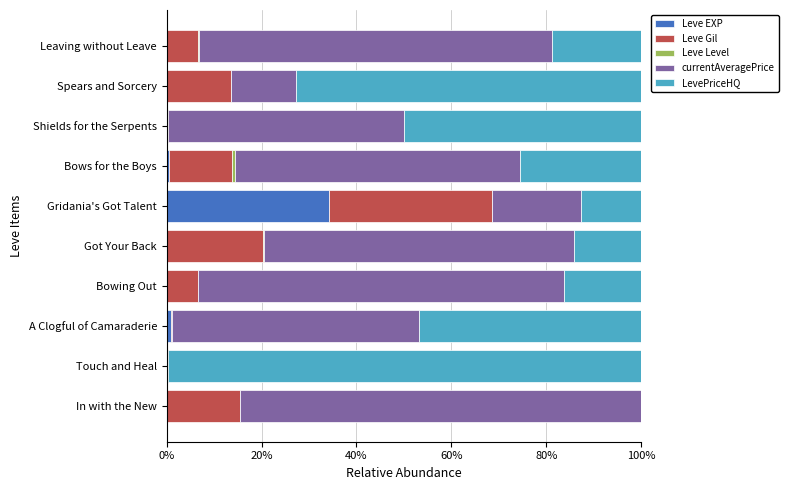

At which label does Leve EXP reach its peak?

Gridania's Got Talent